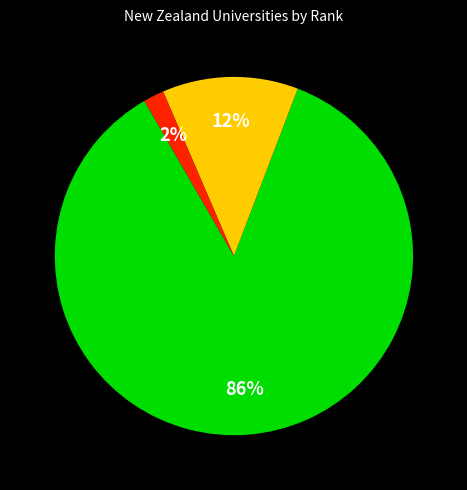

To the nearest percent, what is the difference between the largest and smallest slice percentages?

84%